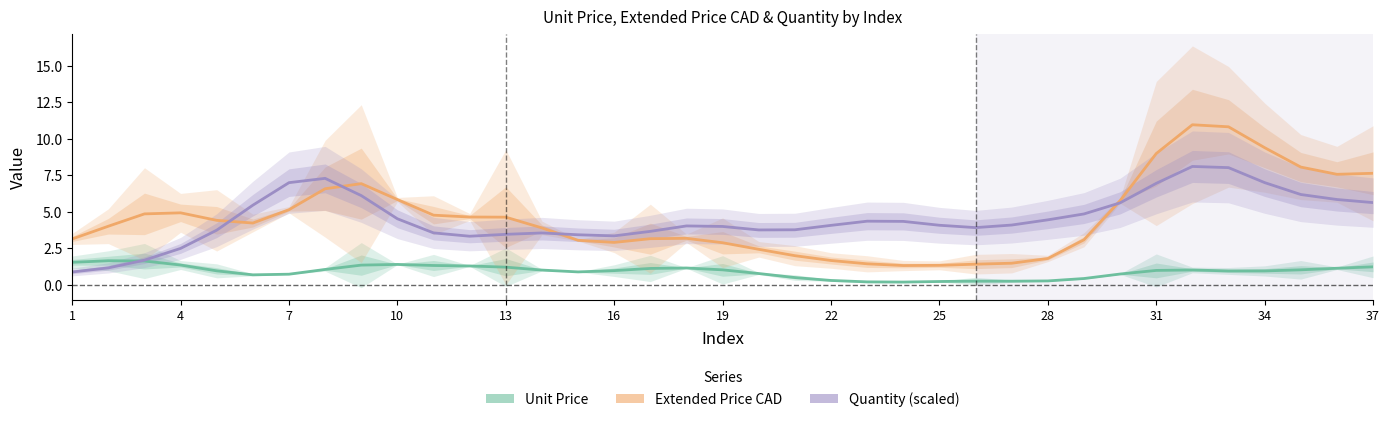

Is this an area chart (filled region under the line)?

No